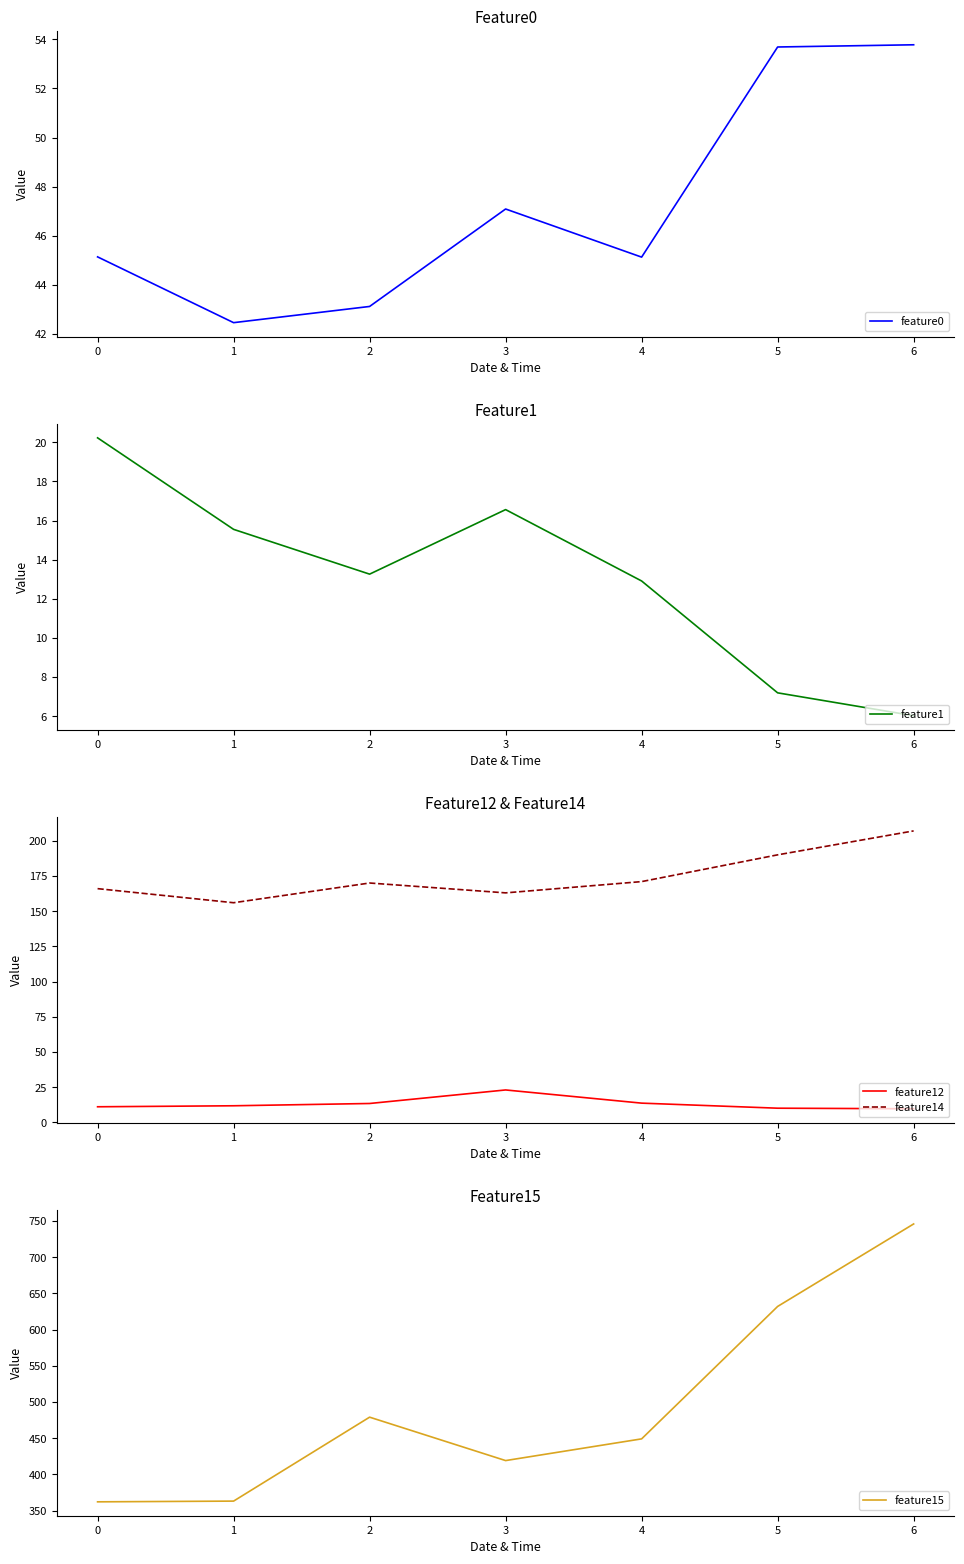

True or false: feature1 and feature15 intersect in this chart.

False